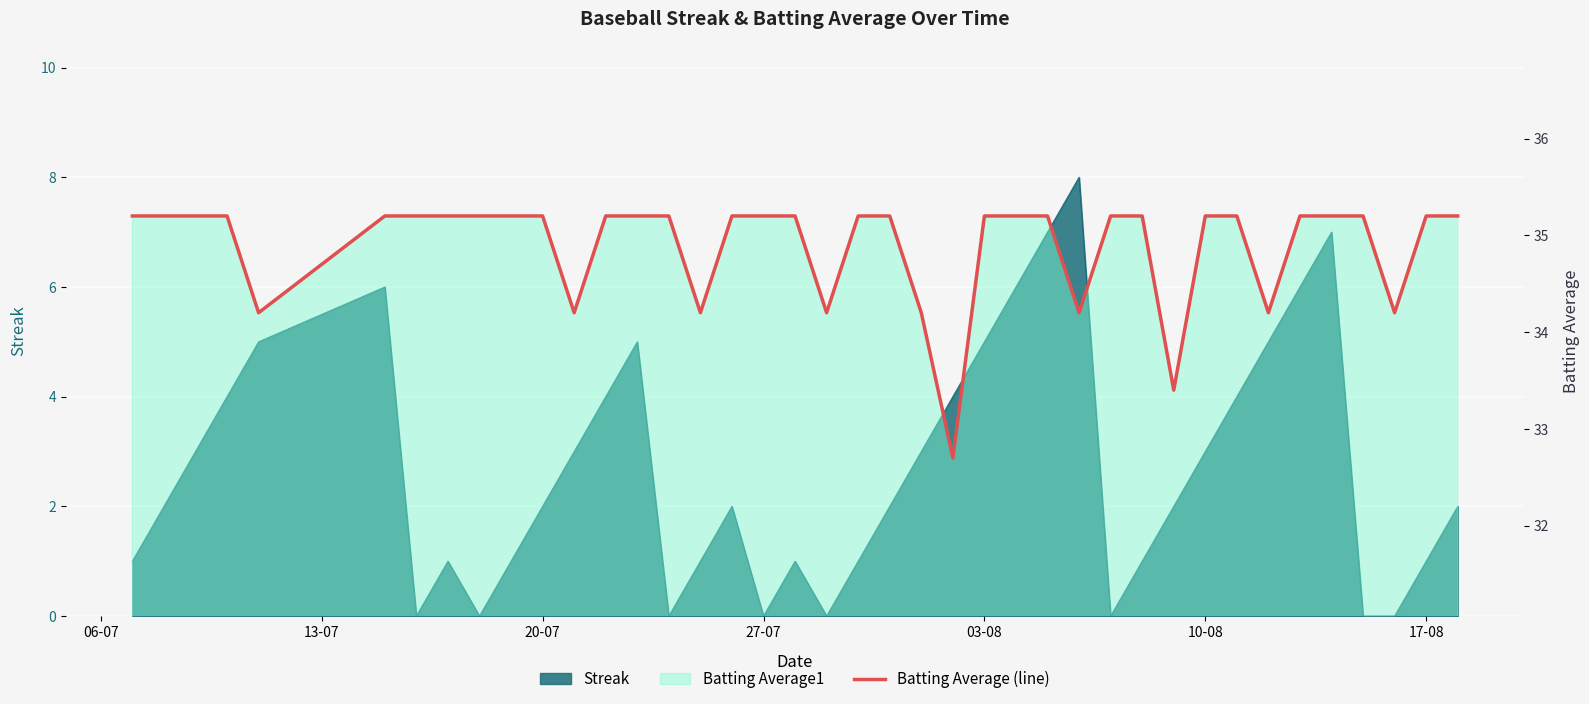

Count the number of categories in the chart.

40